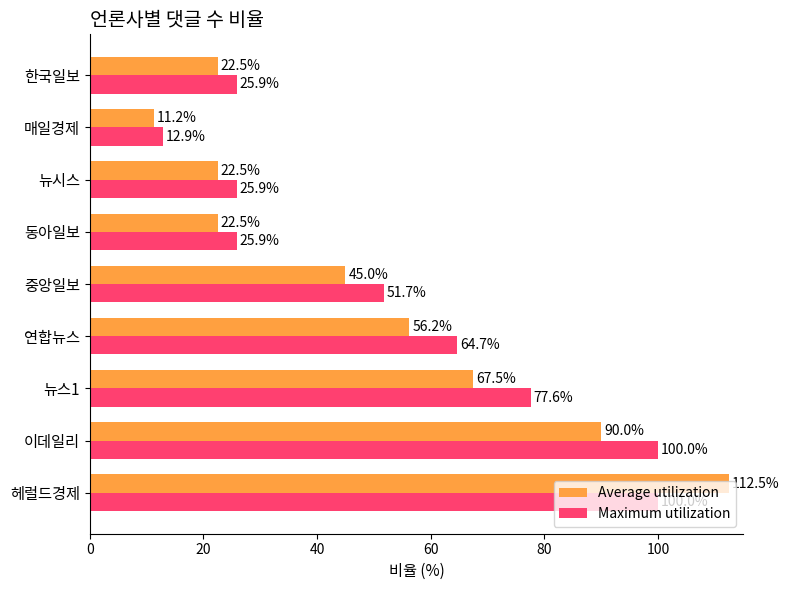

What is the sum of the Maximum utilization values at 매일경제 and 한국일보?

38.8